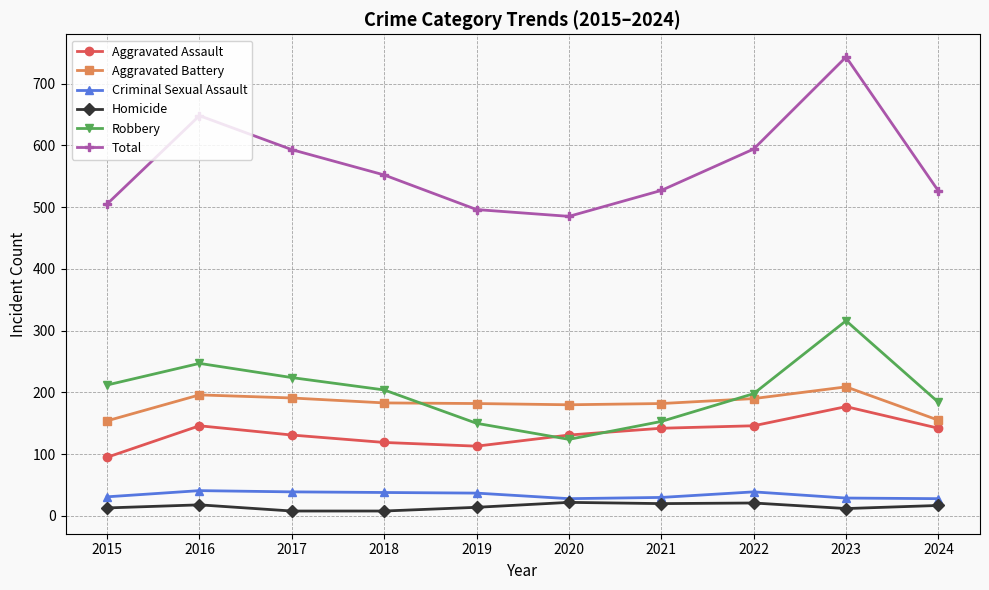

True or false: Total and Criminal Sexual Assault cross at least once.

False